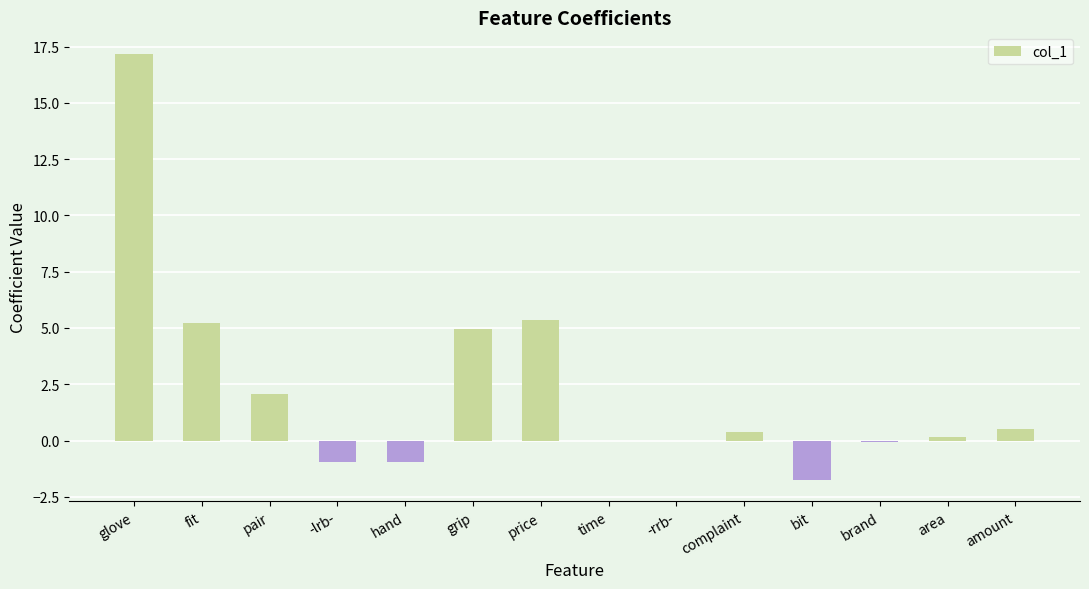

The chart shows a value of -2.8 at bit. True or false?

False